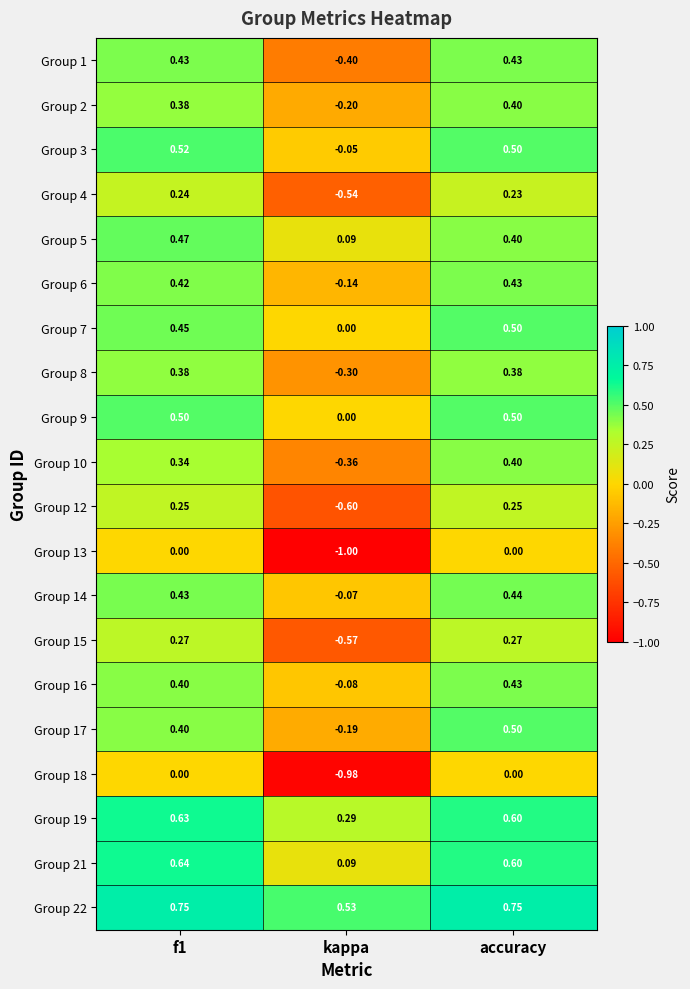

Which series has the widest spread of values?

Group 13